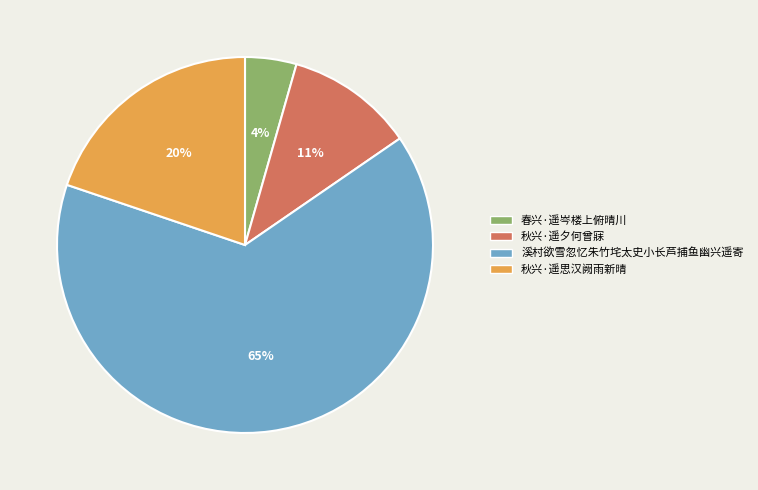

True or false: 秋兴·遥思汉阙雨新晴 accounts for 26% of the total.

False